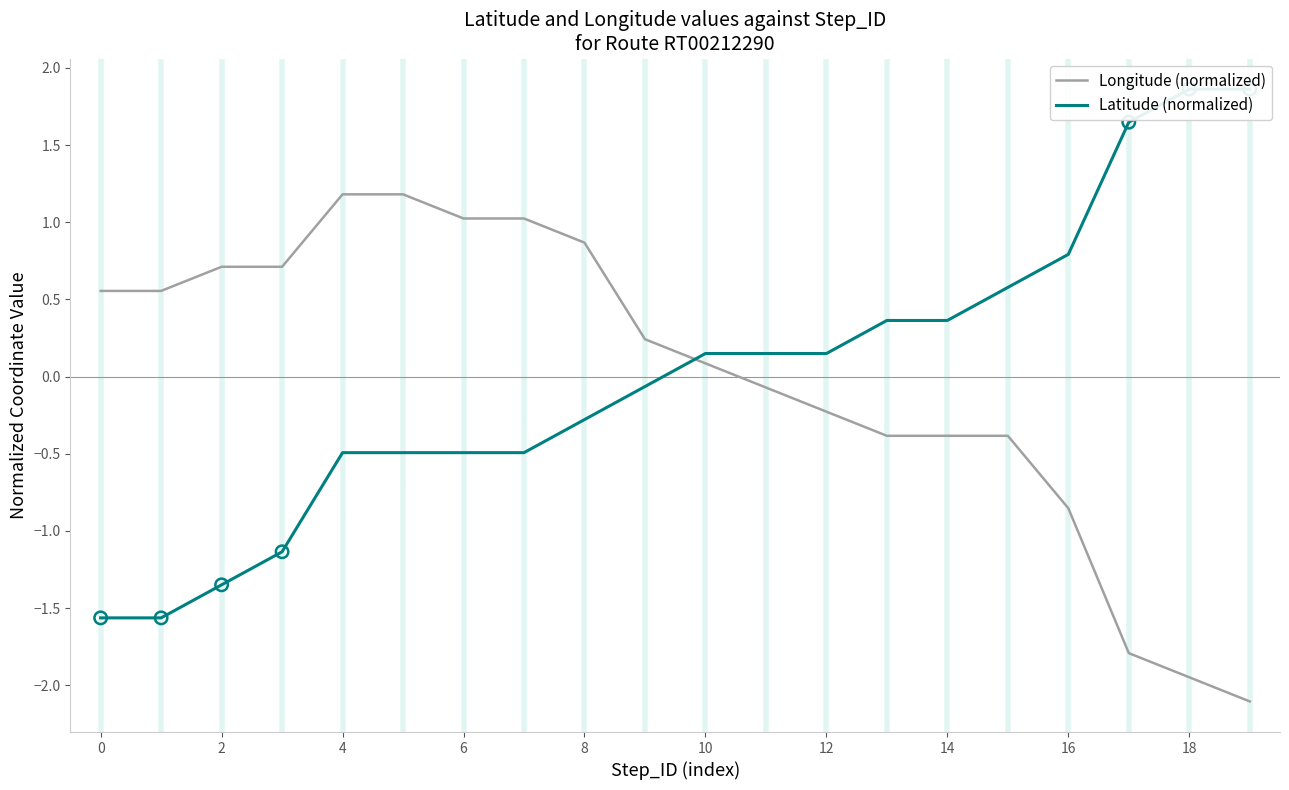

At how many categories does at least one series exceed 1?

7